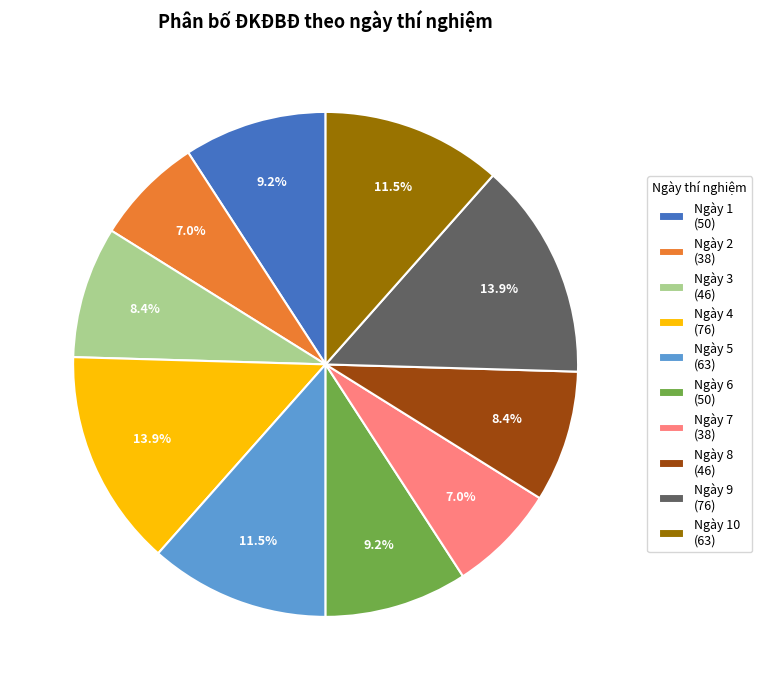

Approximately how many times larger is the value at Ngày 7 (38) compared to Ngày 10 (63)?

0.6